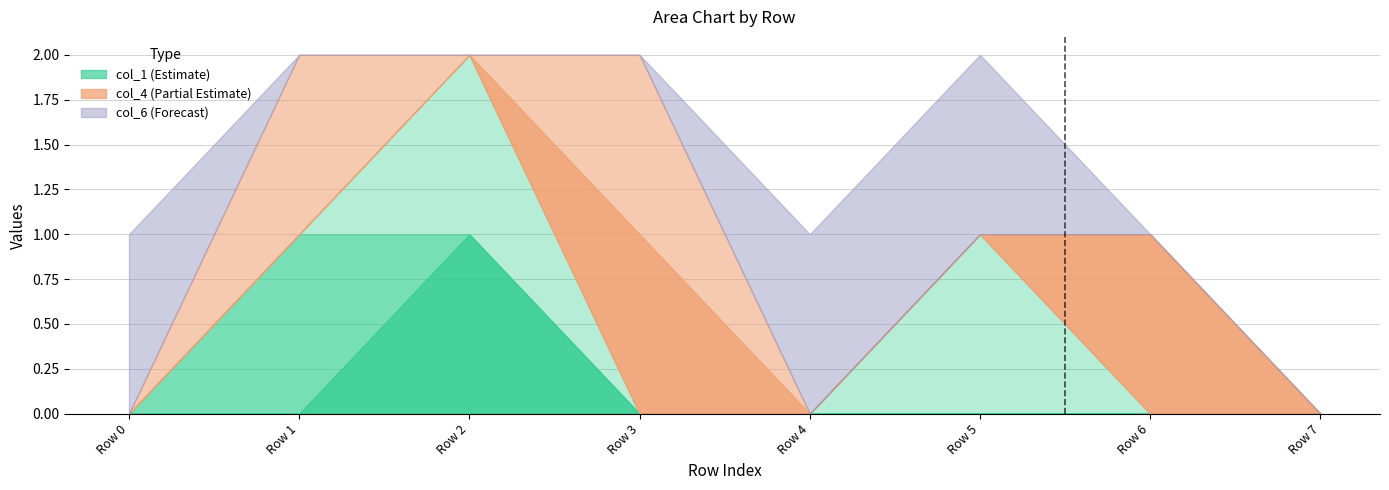

Does the chart have visible grid lines?

Yes